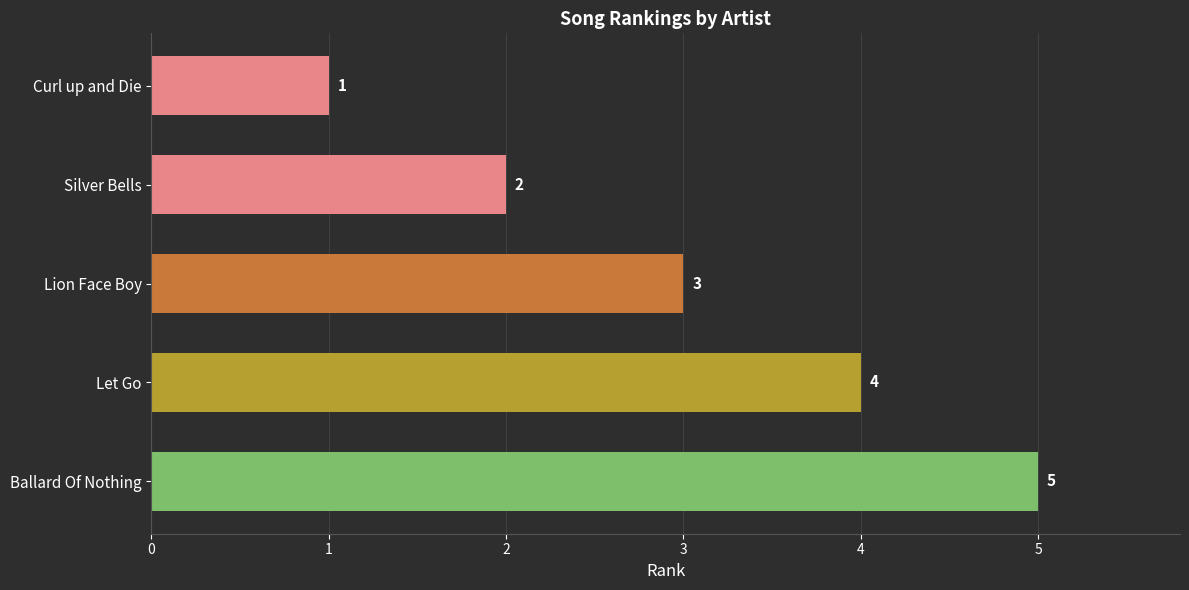

Which label corresponds to the largest value in the chart?

Ballard Of Nothing